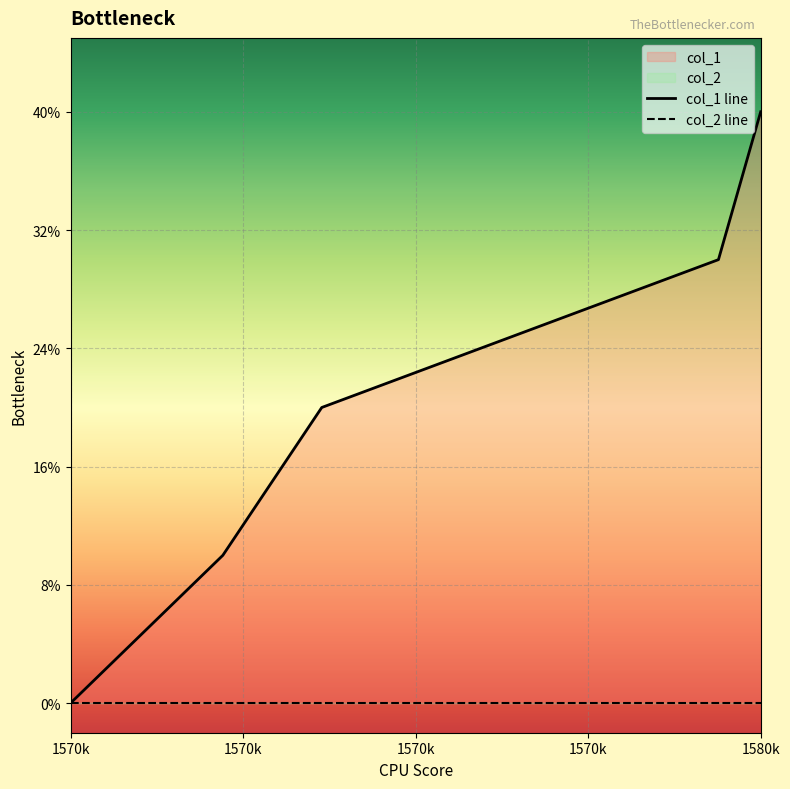

True or false: col_2 line has a value of 0 at 1570k.

True